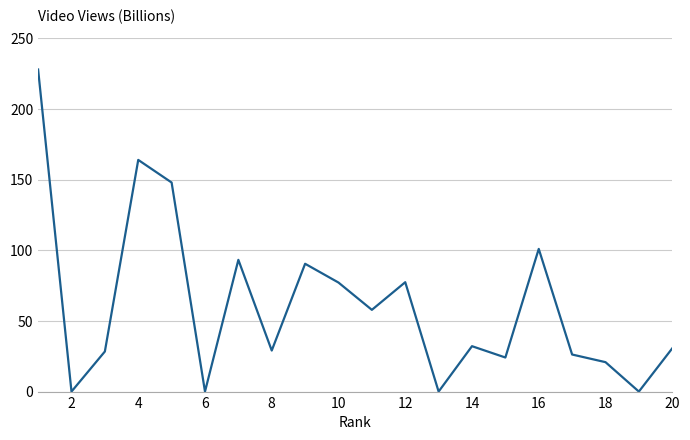

True or false: the data has more than 0 interior local peaks.

True